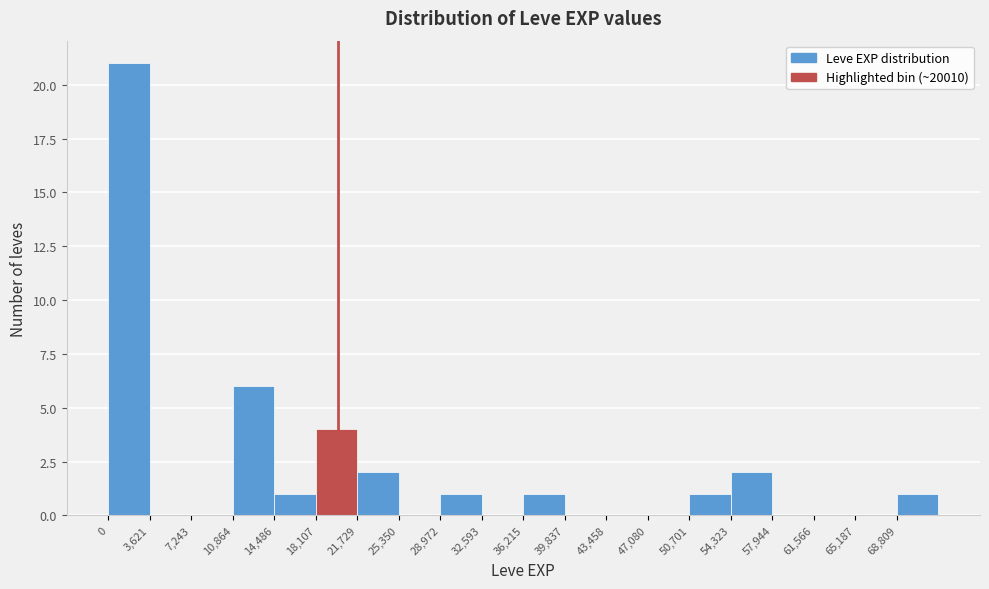

Reading left to right, list every bar in this chart as the range it spans on the x-axis followed by its height. Neither the bar edges nor the heights are printed on the chart, so give them approximately, as read against the axes.

0 to 3500: 21
3500 to 7000: 0
7000 to 11000: 0
11000 to 14500: 6
14500 to 18000: 1
18000 to 21500: 4
21500 to 25500: 2
25500 to 29000: 0
29000 to 32500: 1
32500 to 36000: 0
36000 to 40000: 1
40000 to 43500: 0
43500 to 47000: 0
47000 to 50500: 0
50500 to 54500: 1
54500 to 58000: 2
58000 to 61500: 0
61500 to 65000: 0
65000 to 69000: 0
69000 to 72500: 1